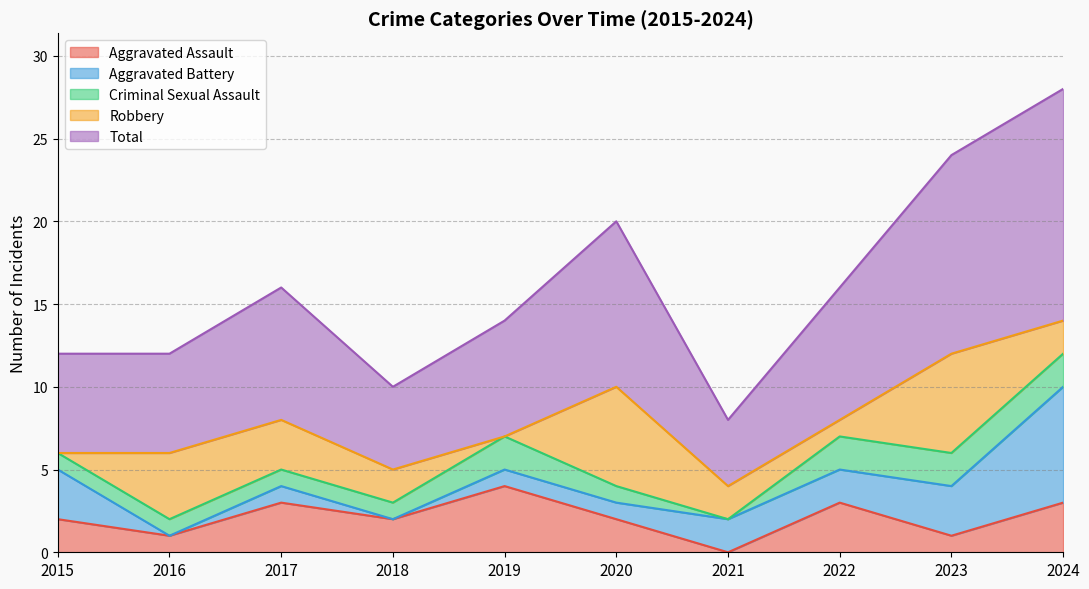

What is the difference between the Aggravated Assault values at 2018 and 2023?

1